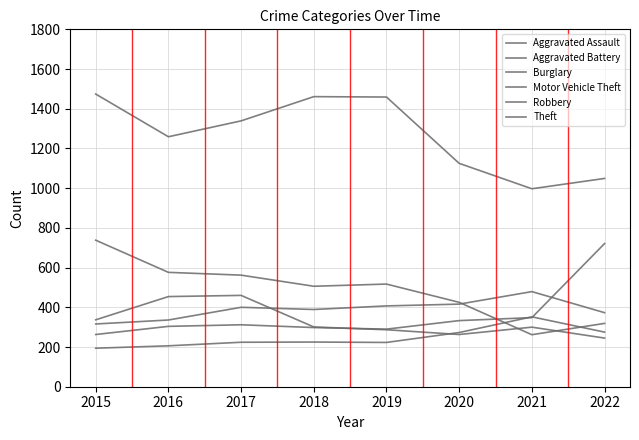

True or false: Aggravated Assault has more than 1 points higher than both neighbors.

True